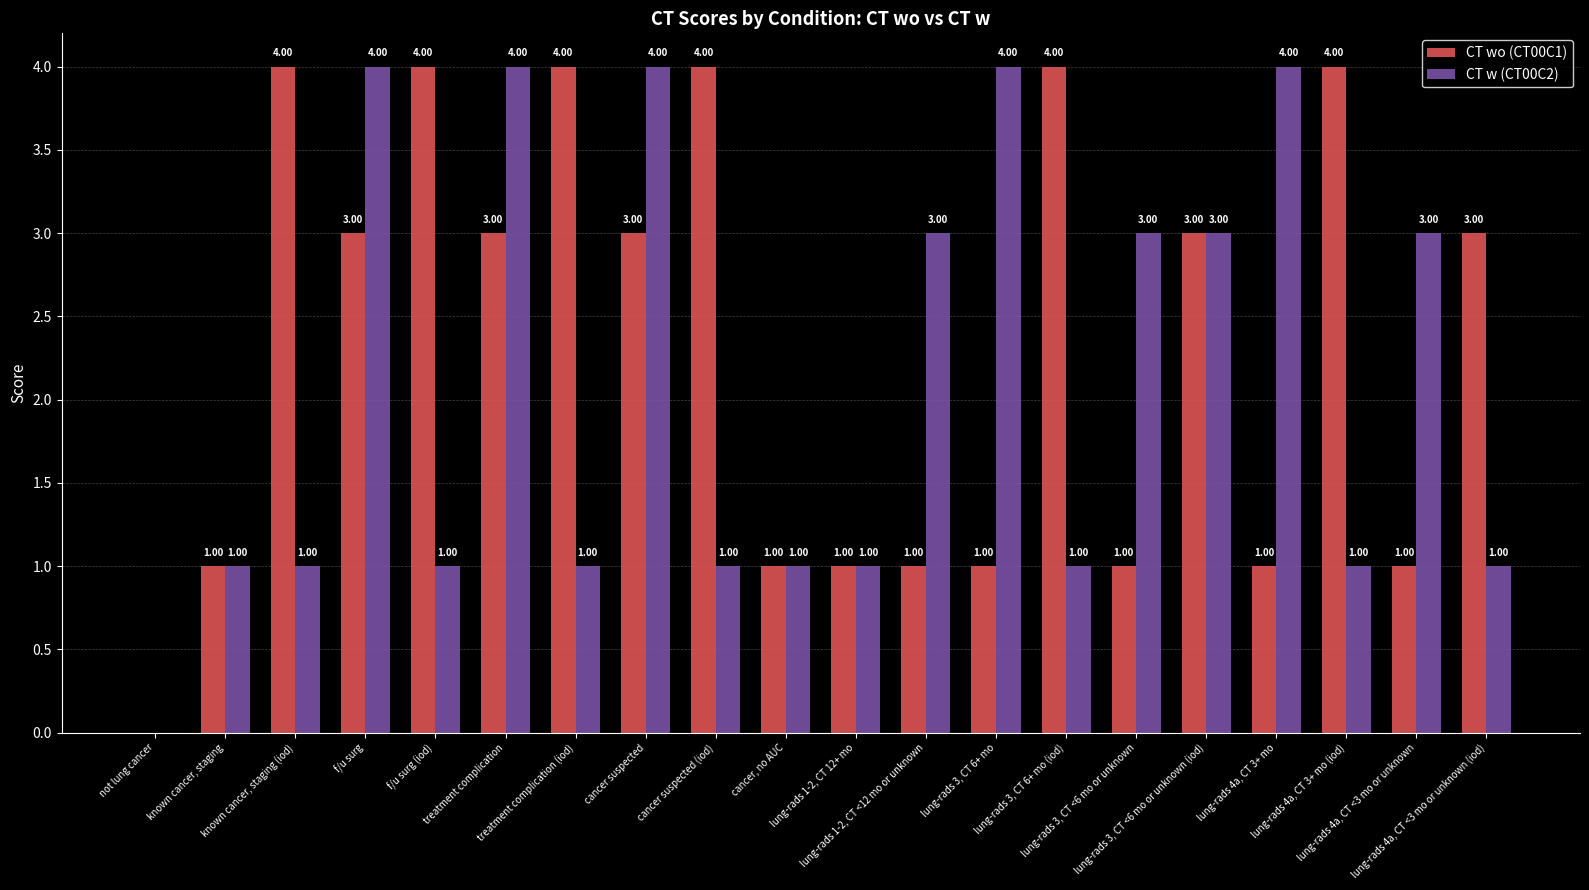

What is the sum of all CT w (CT00C2) values?

42